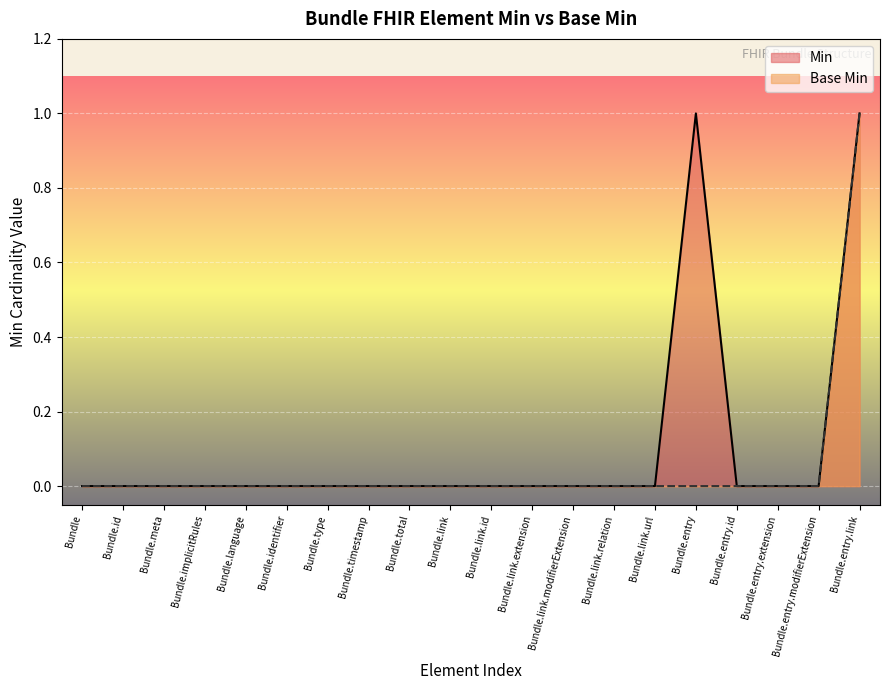

Which category has the highest value in the Base Min series?

Bundle.entry.link